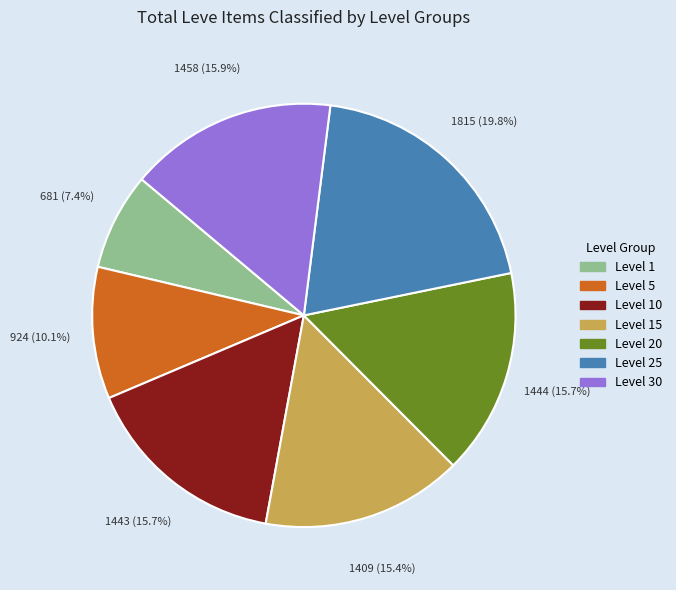

Which slice is the largest?

Level 25